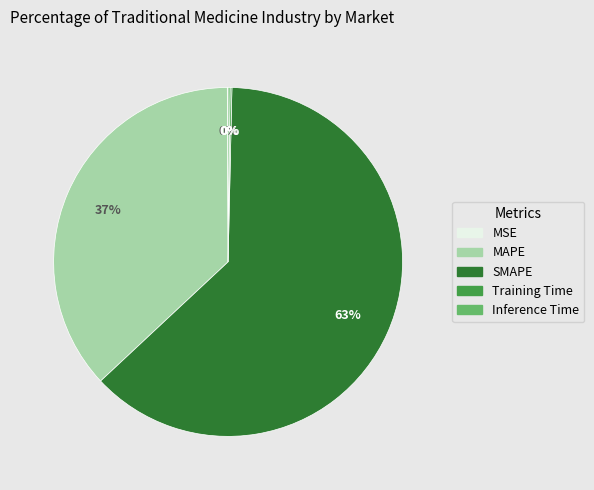

To the nearest percent, what is the average slice percentage?

20%